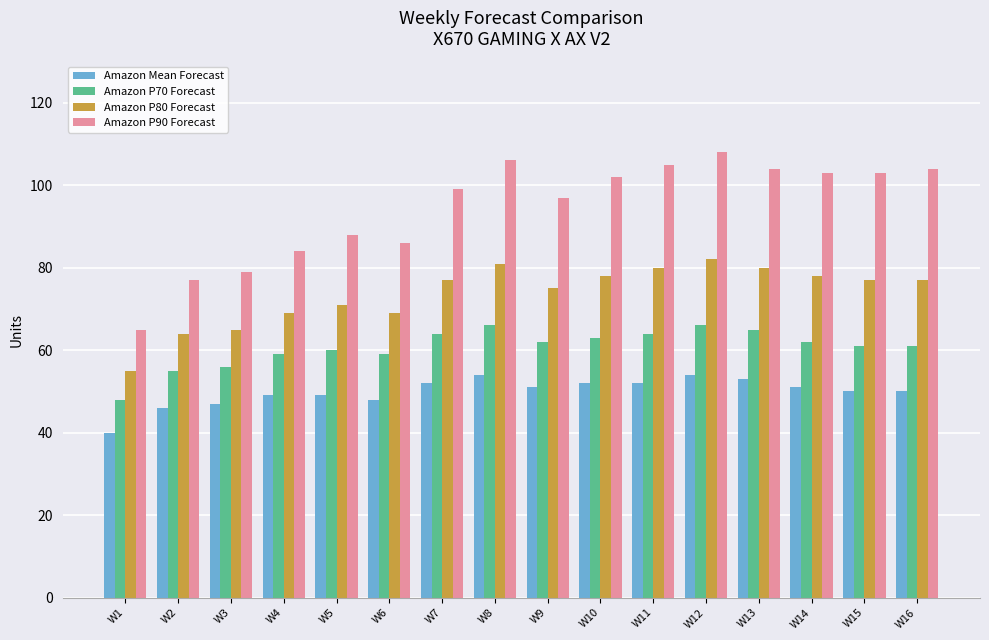

Reading right to left, list all the values displayed in this chart.

Amazon Mean Forecast: 50	50	51	53	54	52	52	51	54	52	48	49	49	47	46	40
Amazon P70 Forecast: 61	61	62	65	66	64	63	62	66	64	59	60	59	56	55	48
Amazon P80 Forecast: 77	77	78	80	82	80	78	75	81	77	69	71	69	65	64	55
Amazon P90 Forecast: 104	103	103	104	108	105	102	97	106	99	86	88	84	79	77	65